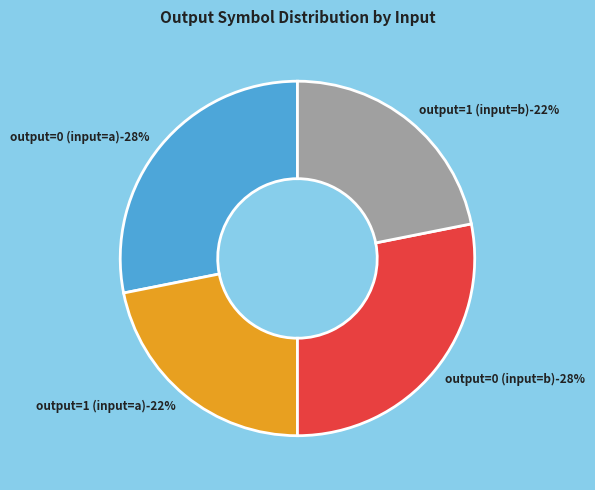

What is the ratio of the value at output=0 (input=a) to the value at output=1 (input=a)?

1.3